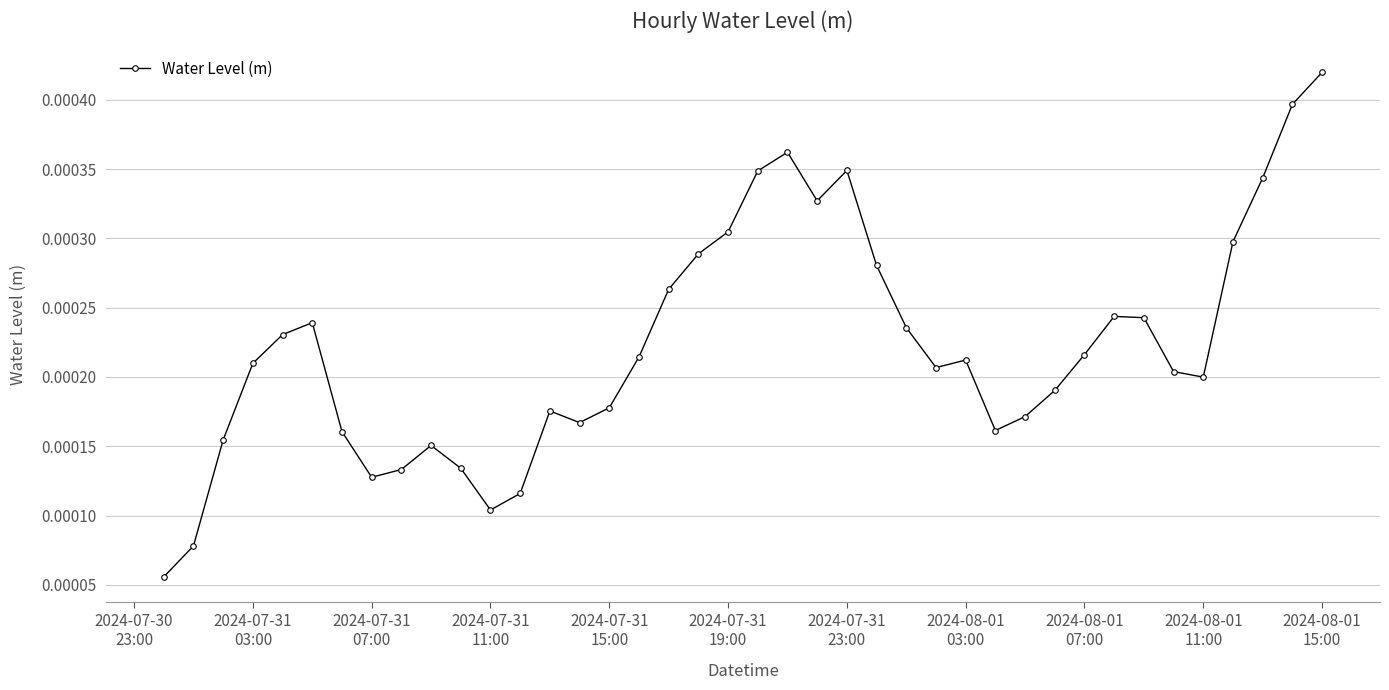

True or false: there are more than 1 points higher than both neighbors.

True